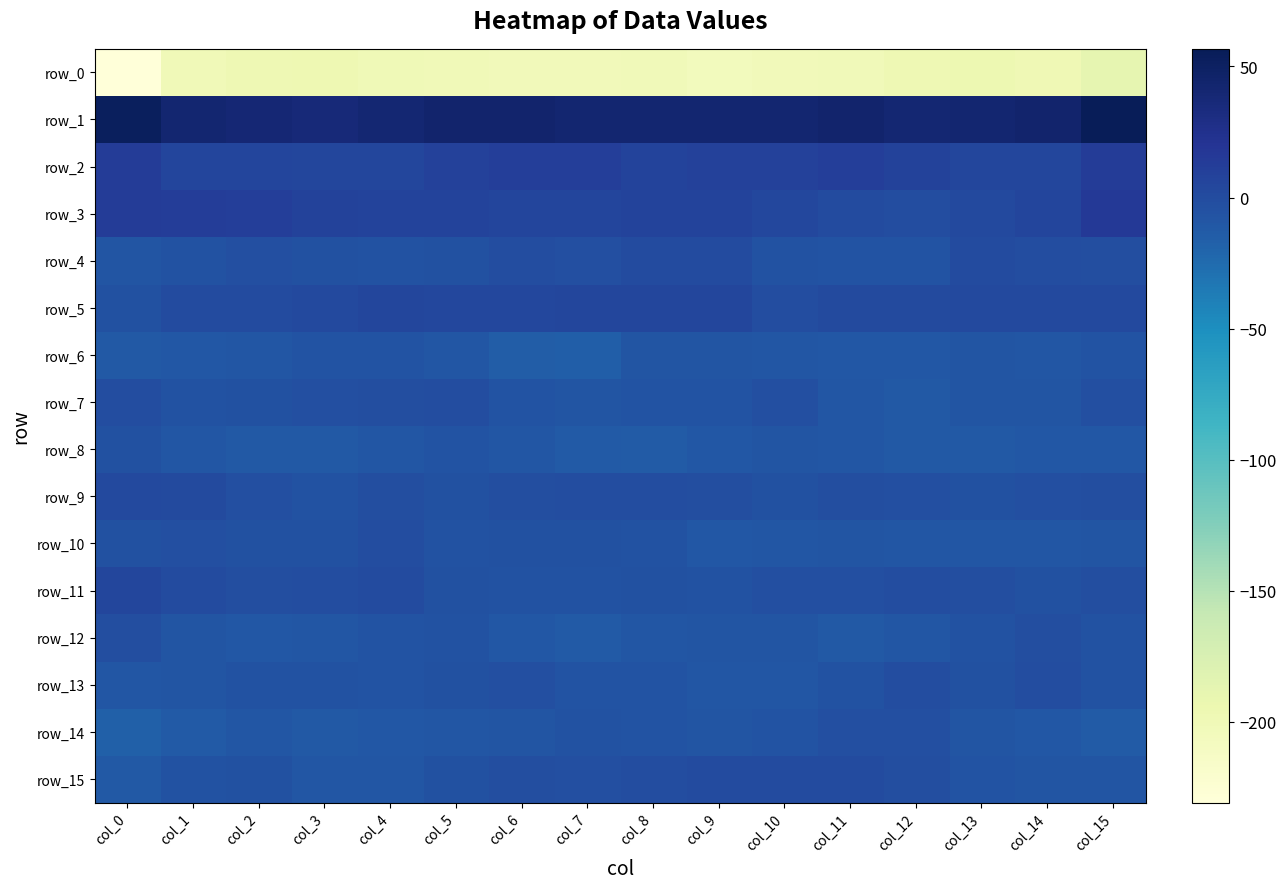

Which category has the lowest value in the row_13 series?

col_9